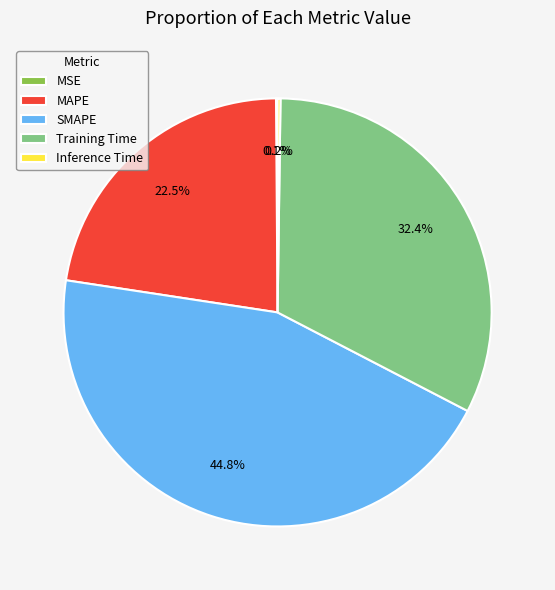

To the nearest percent, what is the difference between the largest and smallest slice percentages?

45%